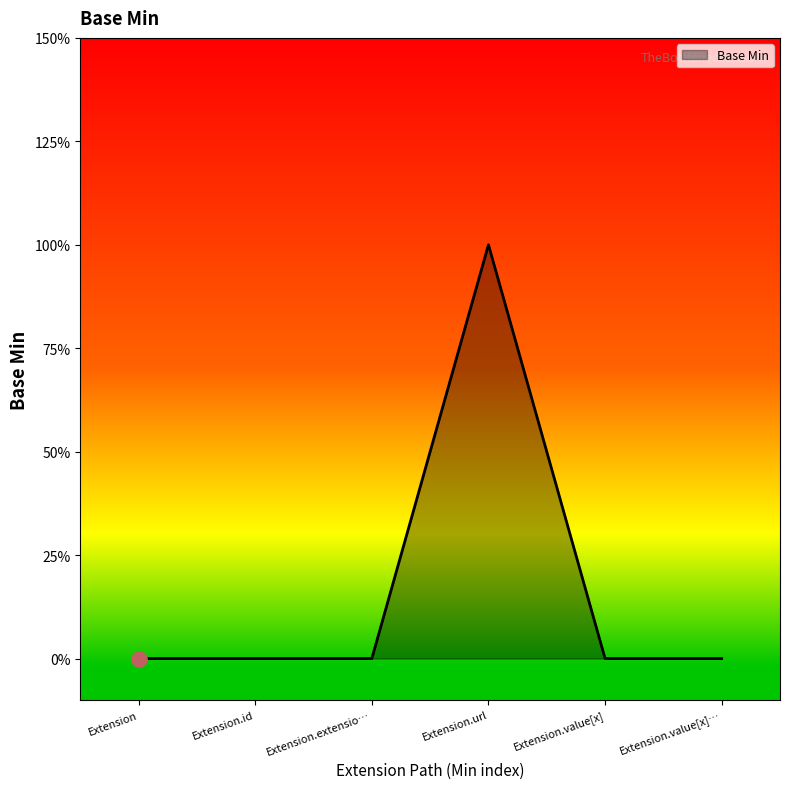

Between Extension.url and Extension.id, which is larger?

Extension.url